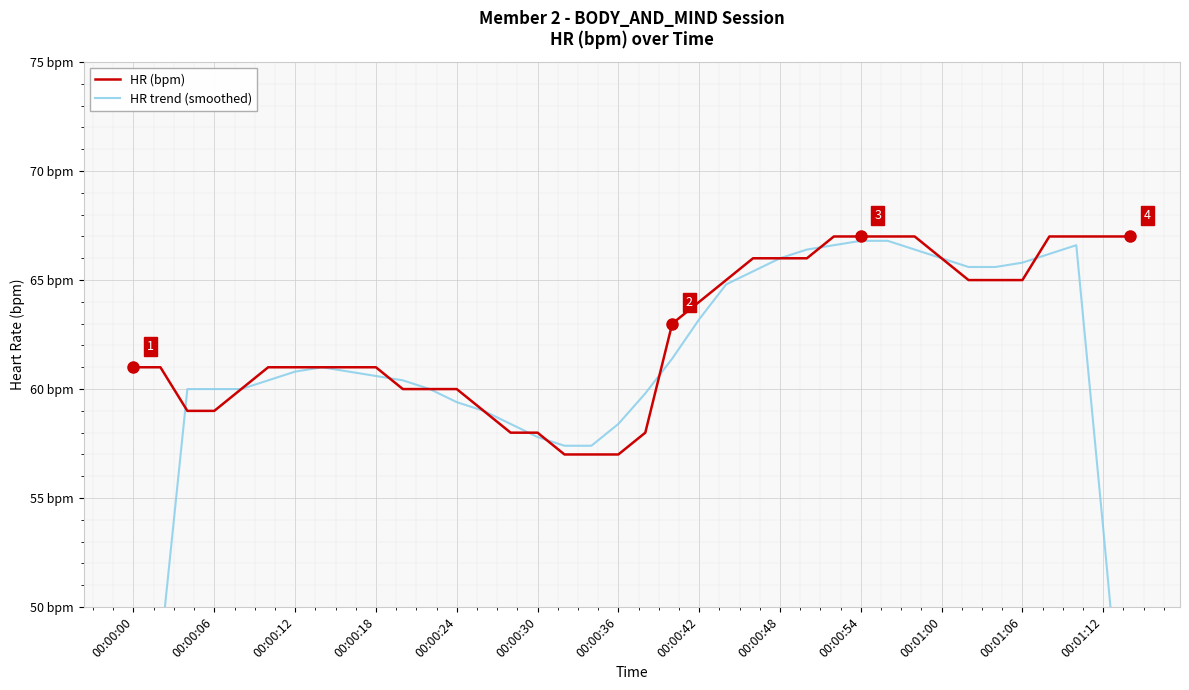

Is this an area chart (filled region under the line)?

No